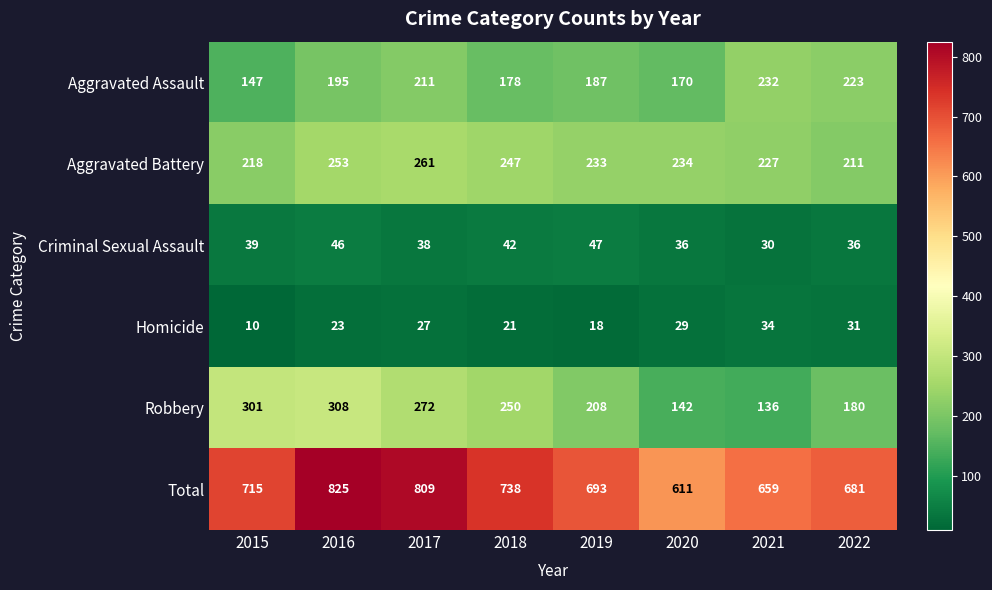

Which series has the largest total across all categories?

Total